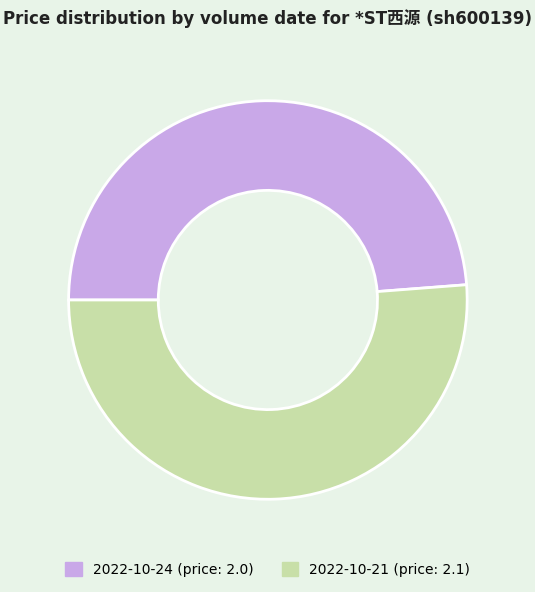

Does any single category account for the majority?

Yes